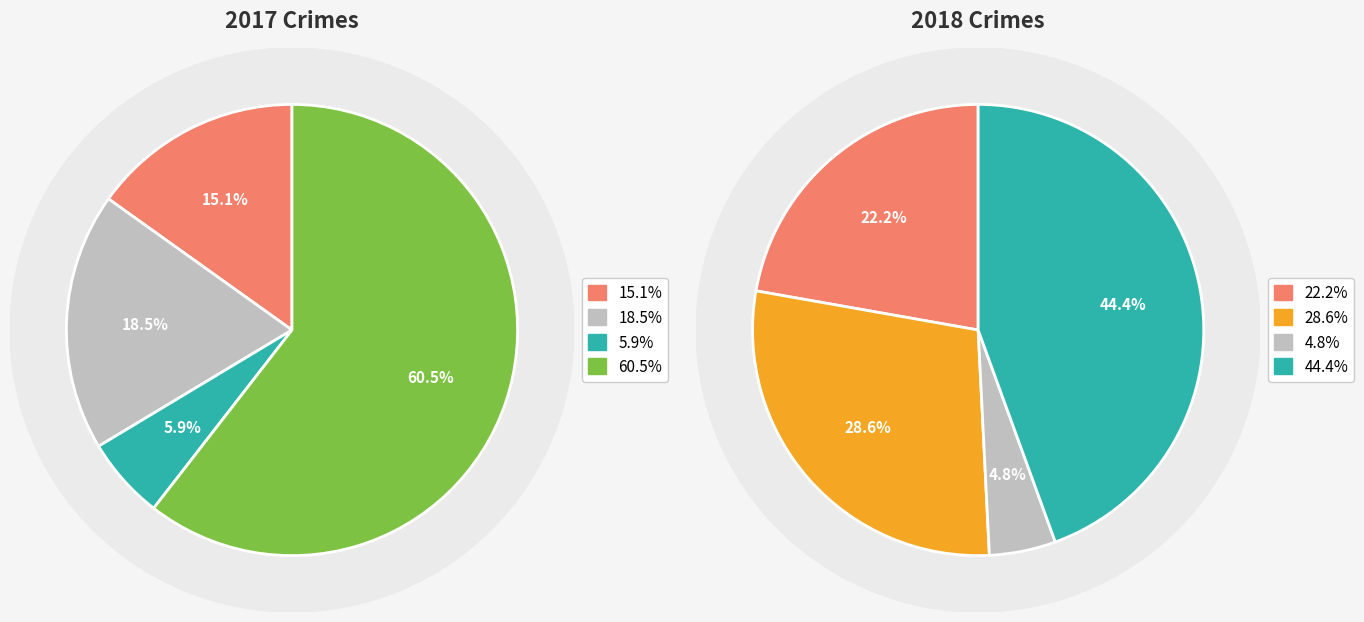

To the nearest percent, what is the combined percentage of 2 and values_2018?

33%